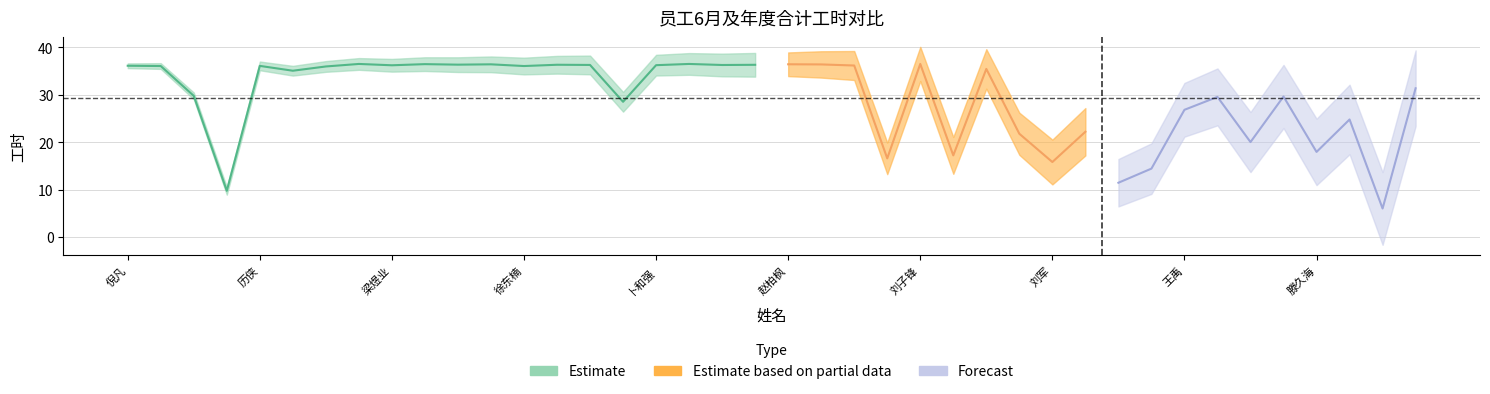

How many values in the 月份合计(月6) series exceed 35?

22